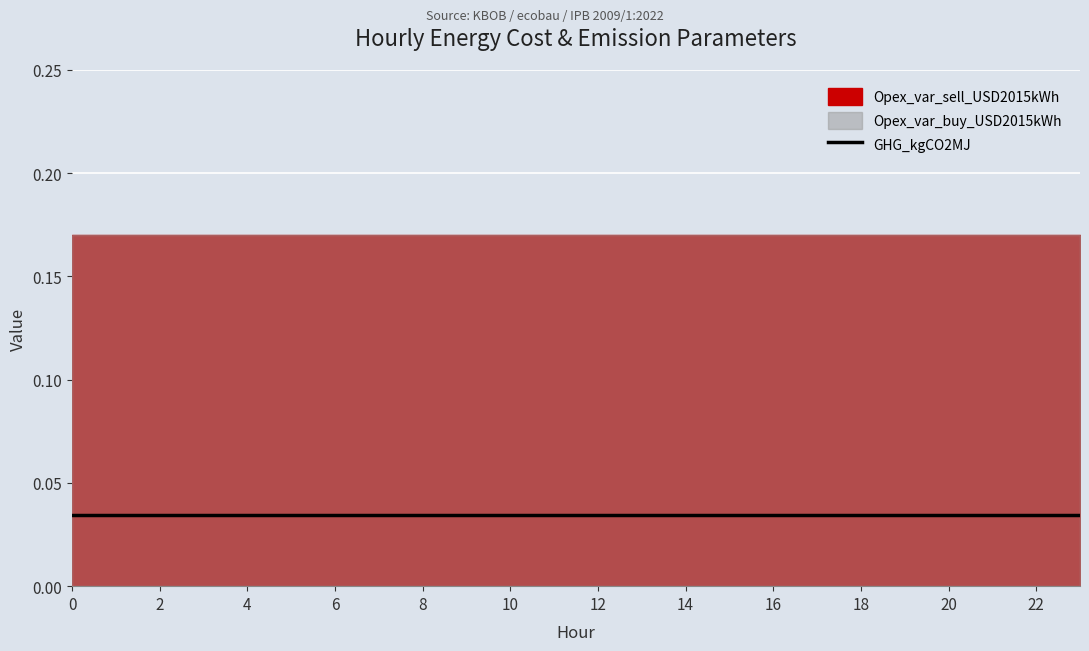

True or false: Opex_var_sell_USD2015kWh has more than 2 interior local peaks.

False